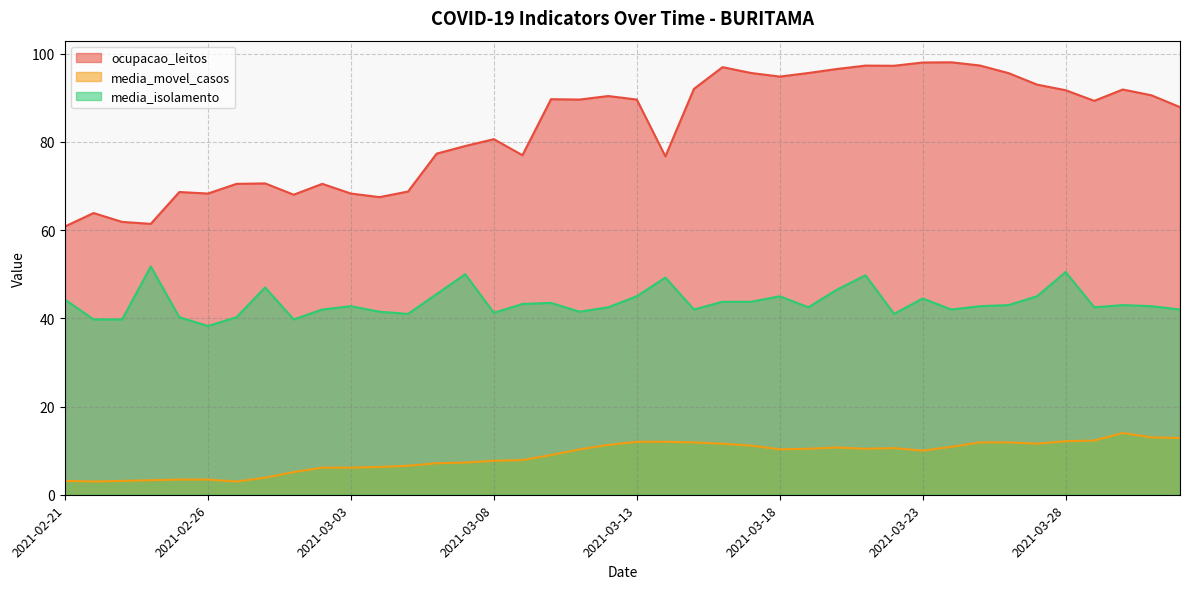

In media_movel_casos, how many points are higher than both neighbors (excluding endpoints)?

3